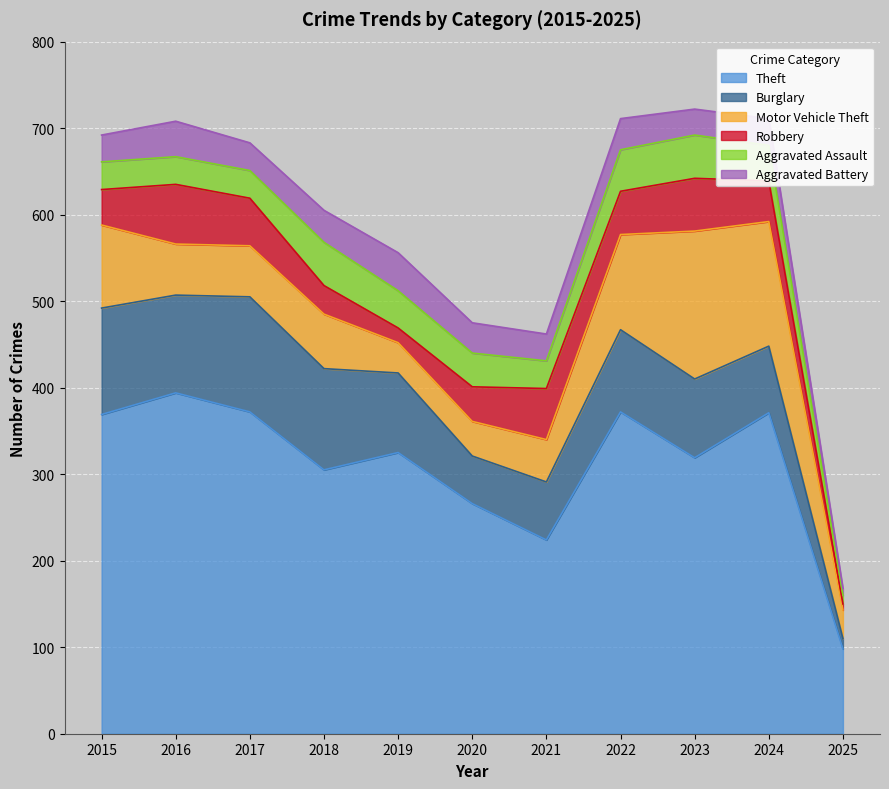

The value of Aggravated Battery at 2016 is 15. True or false?

False